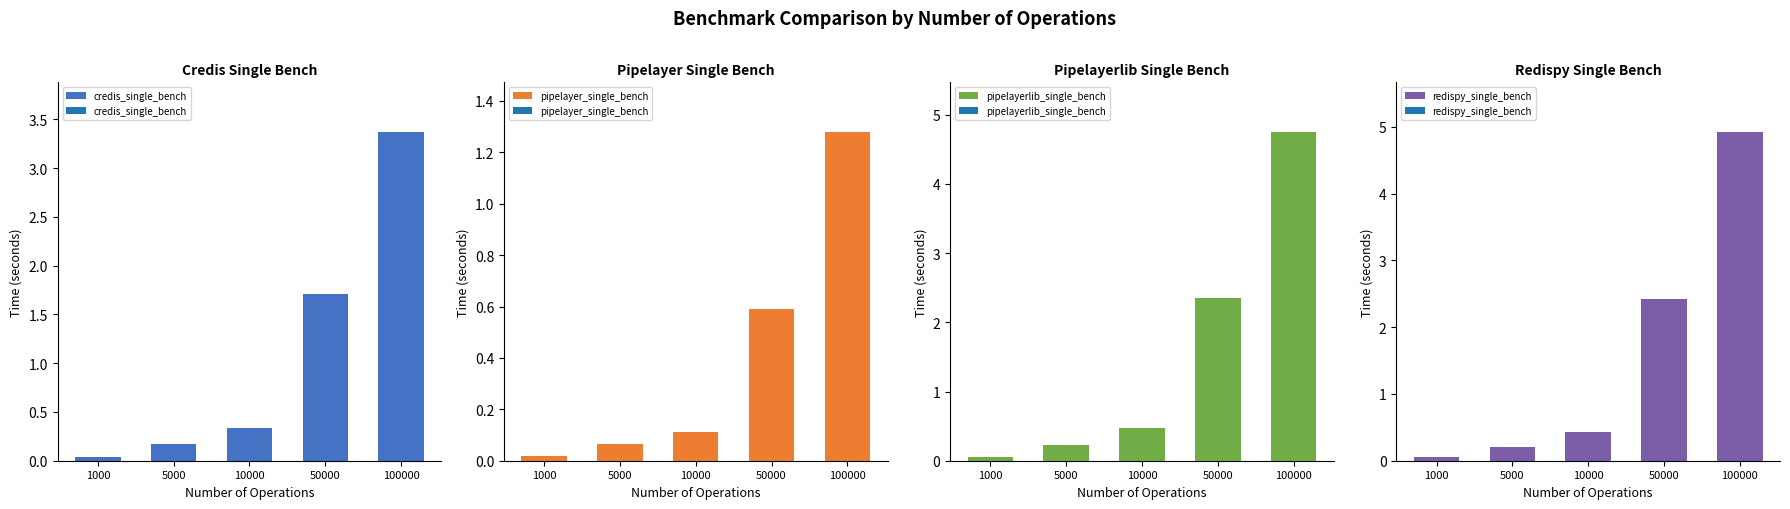

Reading right to left, list all the values displayed in this chart.

credis_single_bench: 100000=3.4	50000=1.7	10000=0.3	5000=0.2	1000=0.0
pipelayer_single_bench: 100000=1.3	50000=0.6	10000=0.1	5000=0.1	1000=0.0
pipelayerlib_single_bench: 100000=4.8	50000=2.3	10000=0.5	5000=0.2	1000=0.0
redispy_single_bench: 100000=4.9	50000=2.4	10000=0.4	5000=0.2	1000=0.1